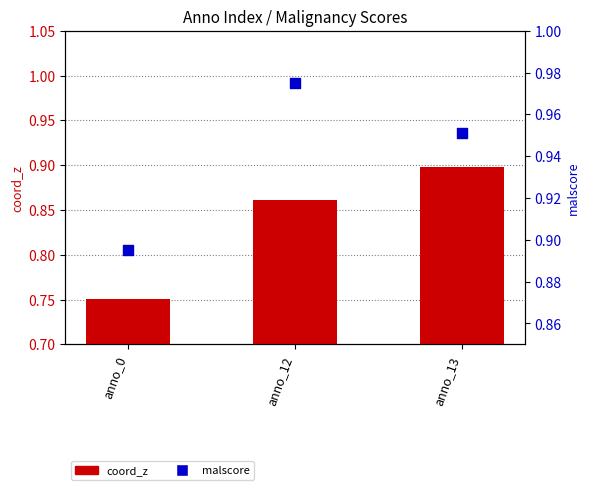

Is the value of coord_z at anno_13 greater than the value of malscore at anno_0?

Yes